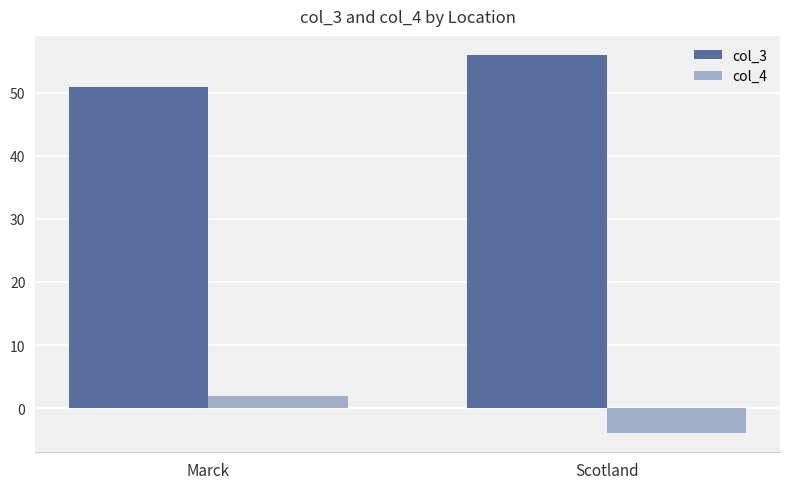

What position from the left is Marck?

1